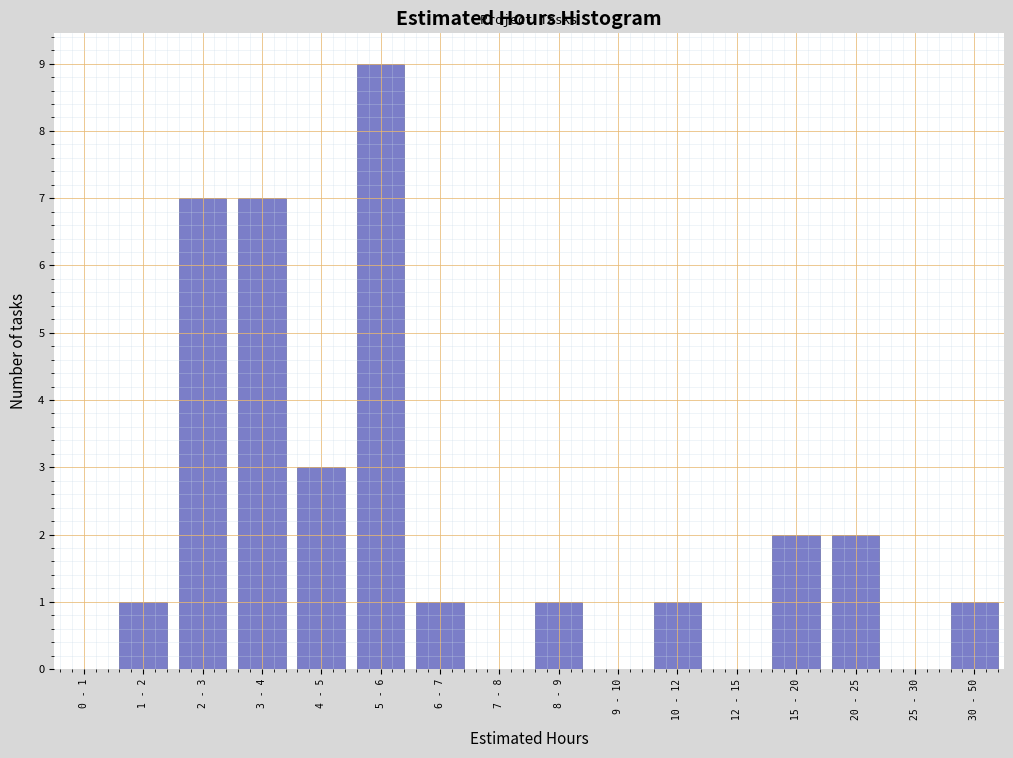

Reading left to right, transcribe all the data shown in this chart.

0 - 1=0	1 - 2=1	2 - 3=7	3 - 4=7	4 - 5=3	5 - 6=9	6 - 7=1	7 - 8=0	8 - 9=1	9 - 10=0	10 - 12=1	12 - 15=0	15 - 20=2	20 - 25=2	25 - 30=0	30 - 50=1